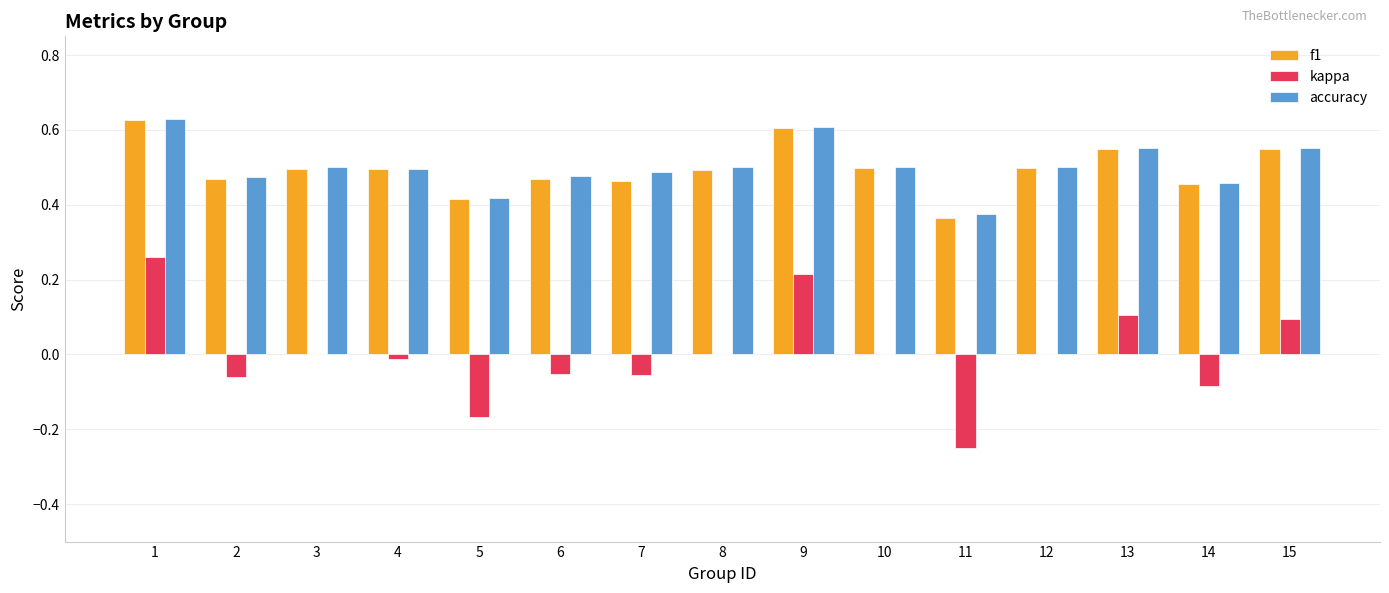

What is the total value across all series at 2?

0.9